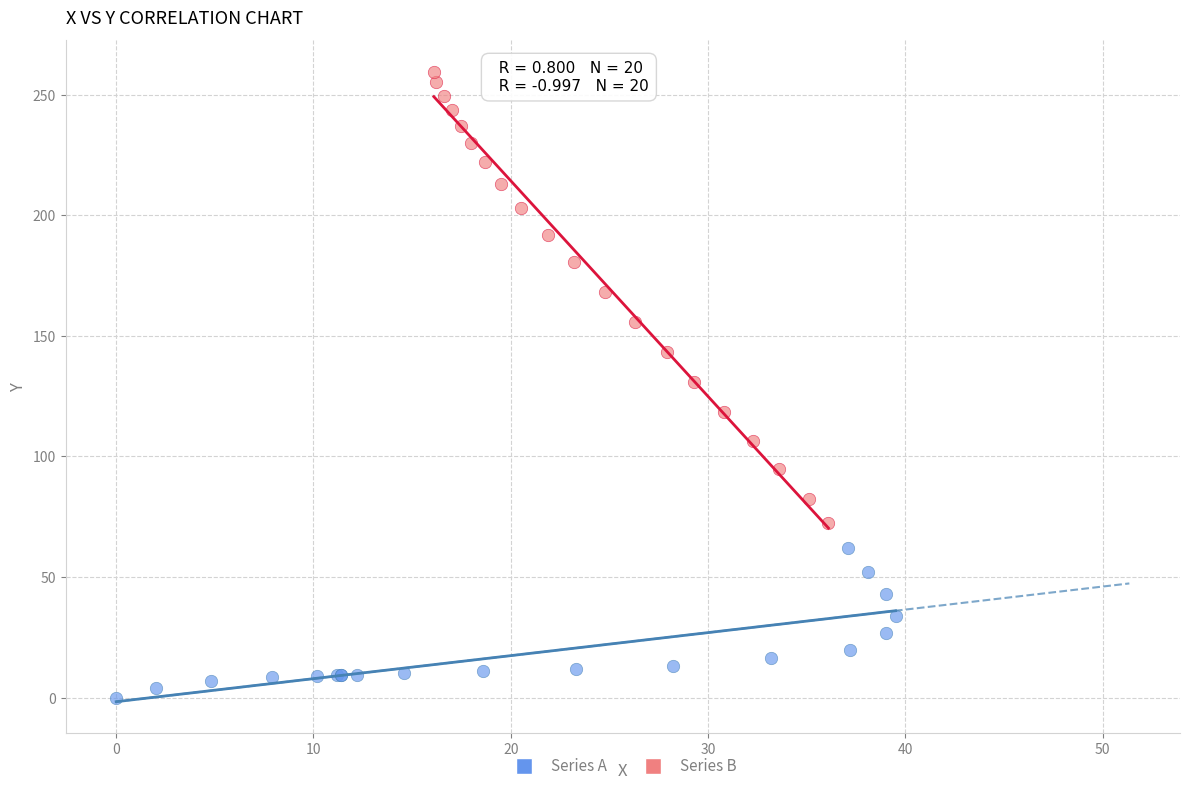

Which series has the widest spread of Y values?

Series B